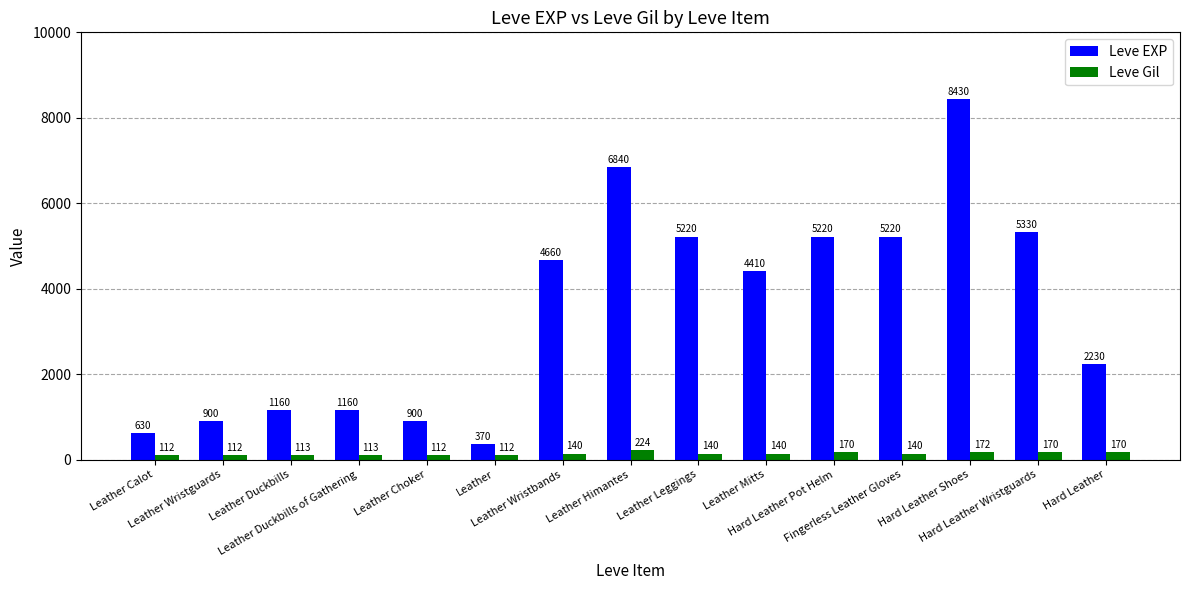

How many data points in Leve EXP are less than 4410?

7